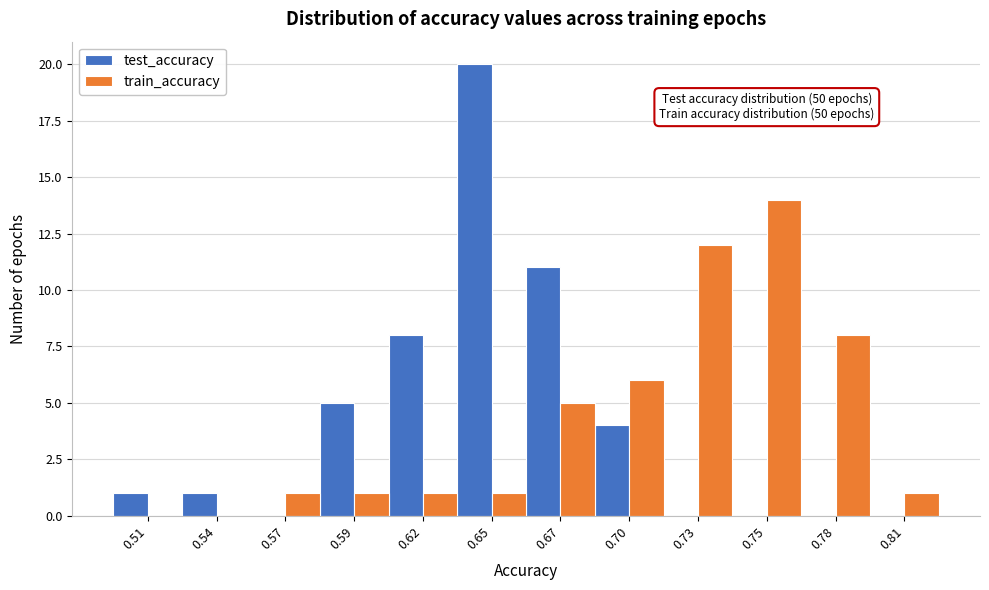

In the test_accuracy series, which range on the x-axis has the tallest bar?

0.635 to 0.660